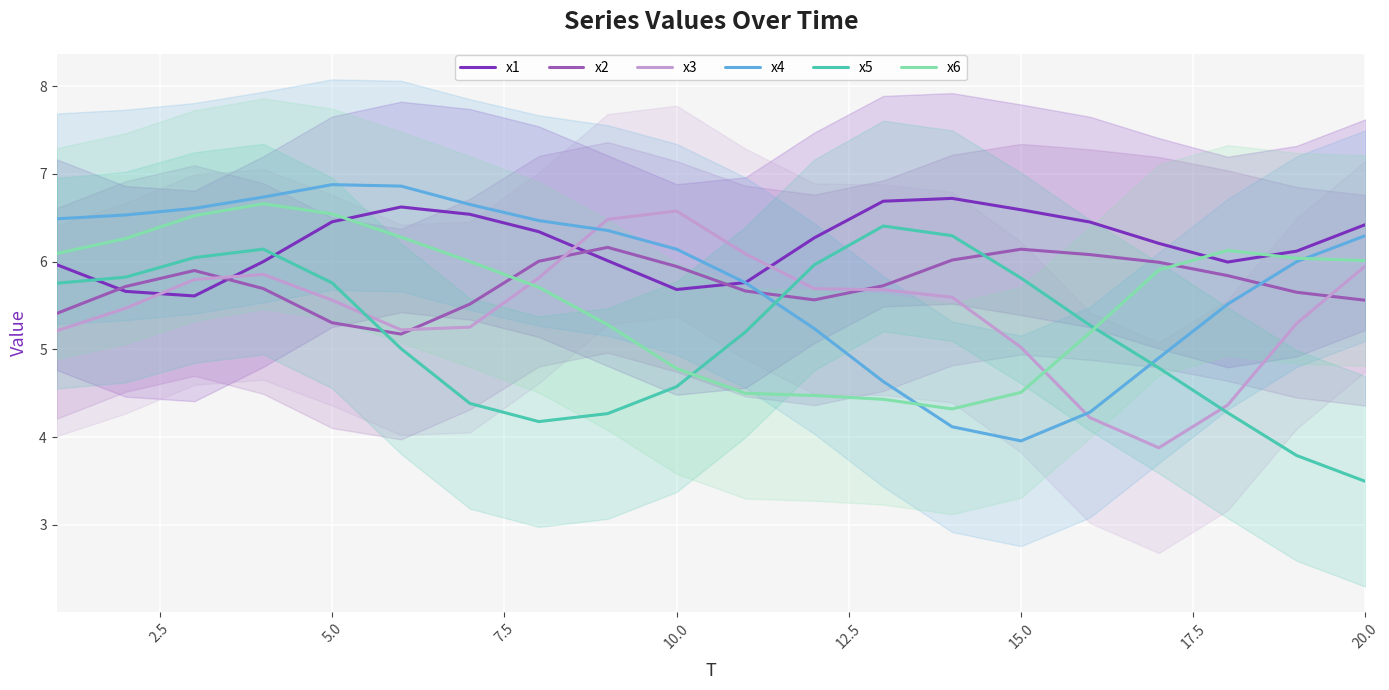

List the series in order of their peak value, lowest first.

x2, x5, x3, x6, x1, x4